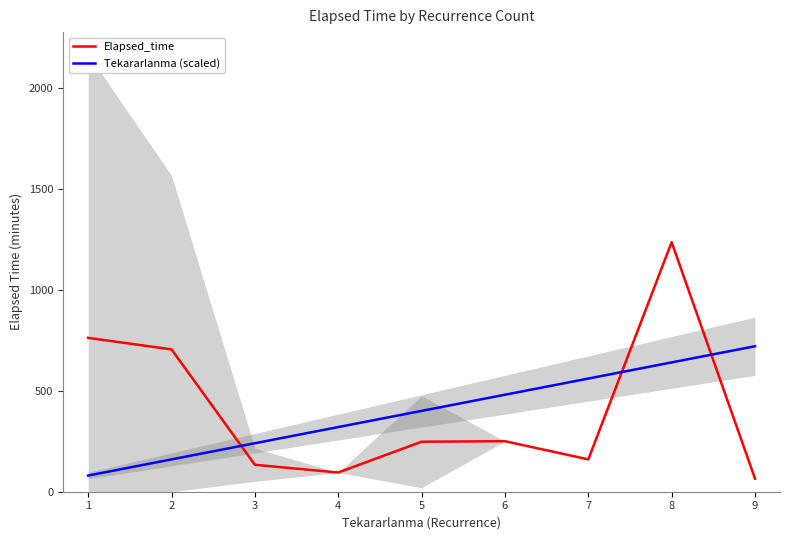

The value of Elapsed_time at 5 is 247.5. True or false?

True